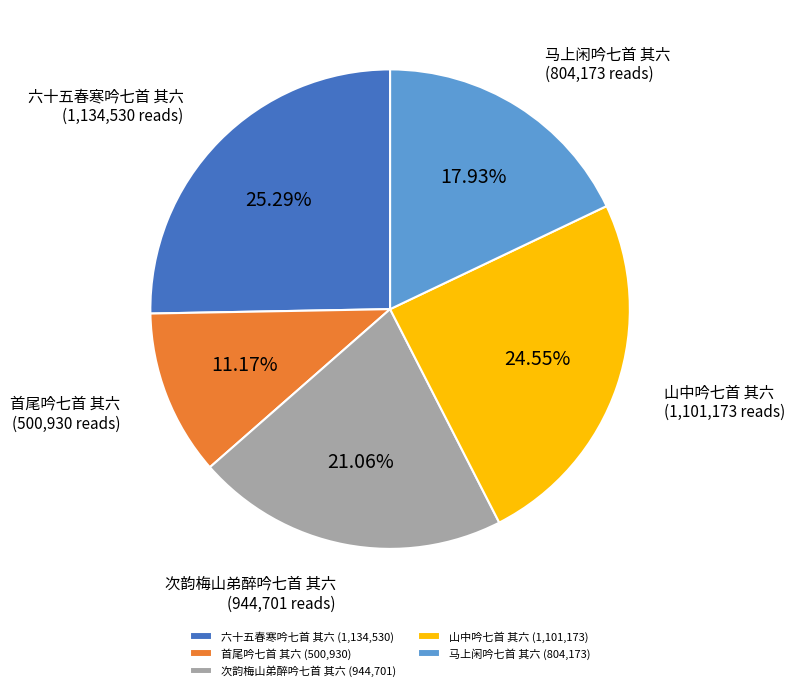

Approximately how many times larger is the value at 六十五春寒吟七首 其六 compared to 马上闲吟七首 其六?

1.4